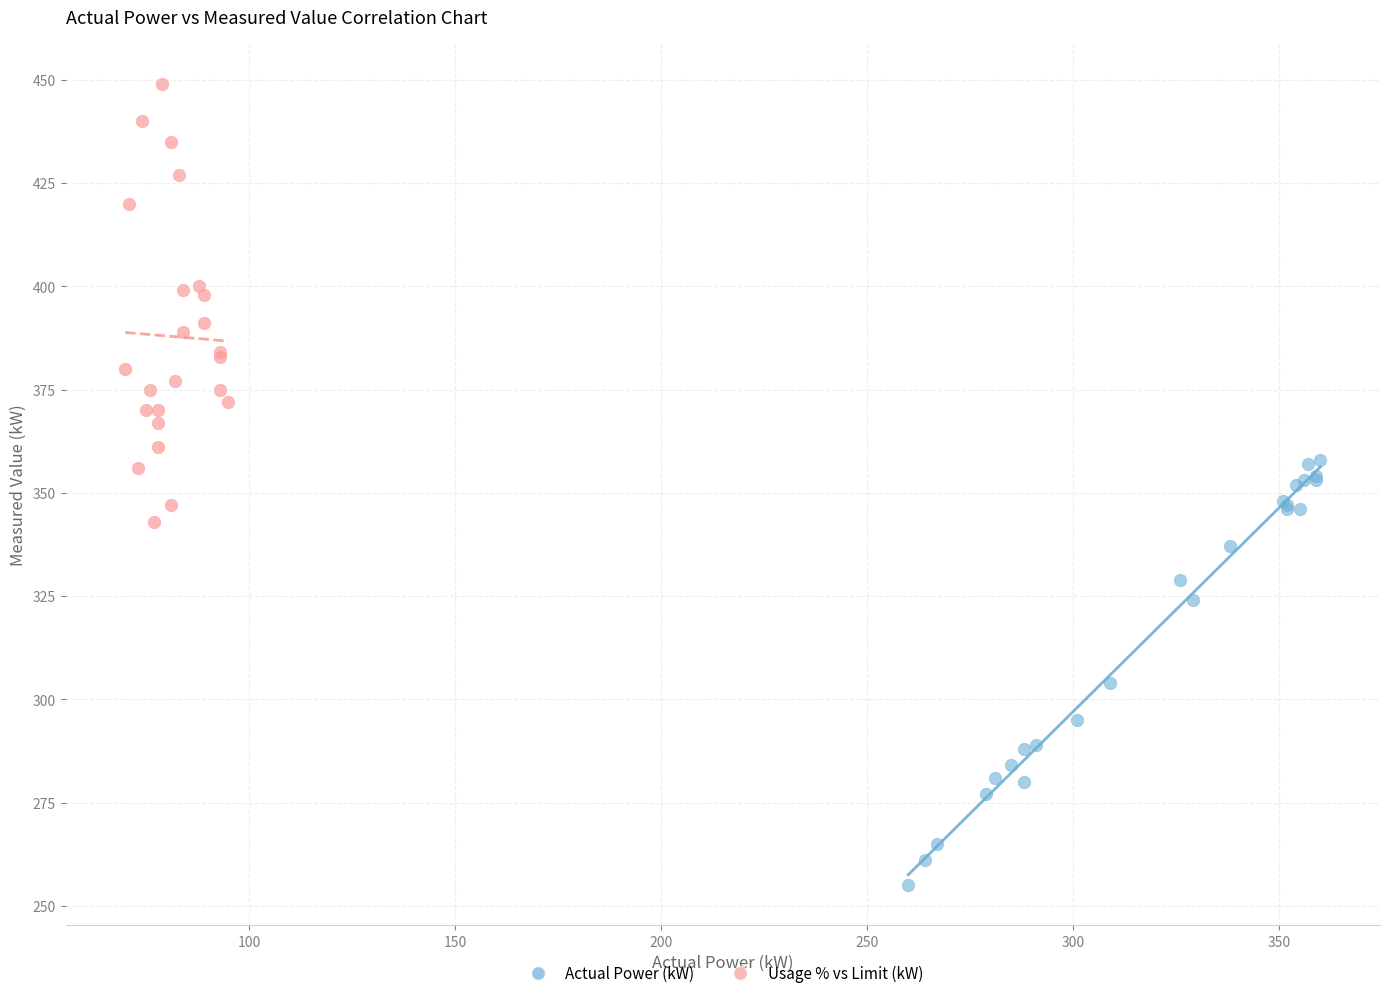

Which series contains the lowest Y value?

Actual Power (kW)